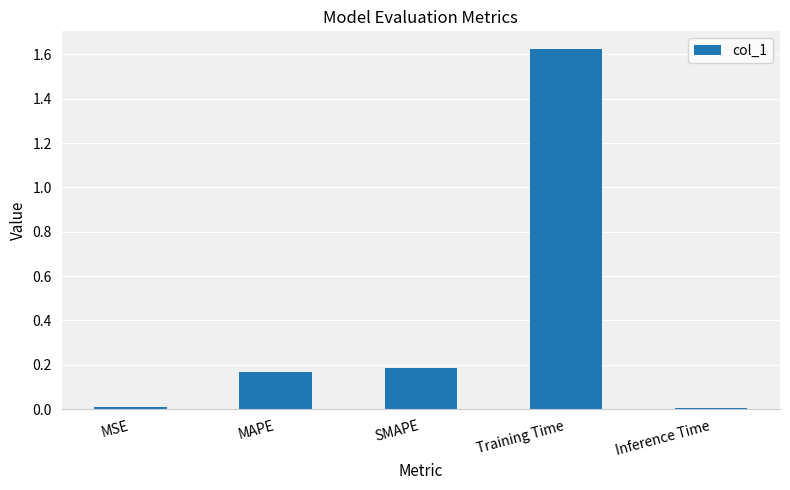

Is it true that the value at Inference Time is 0.0?

True